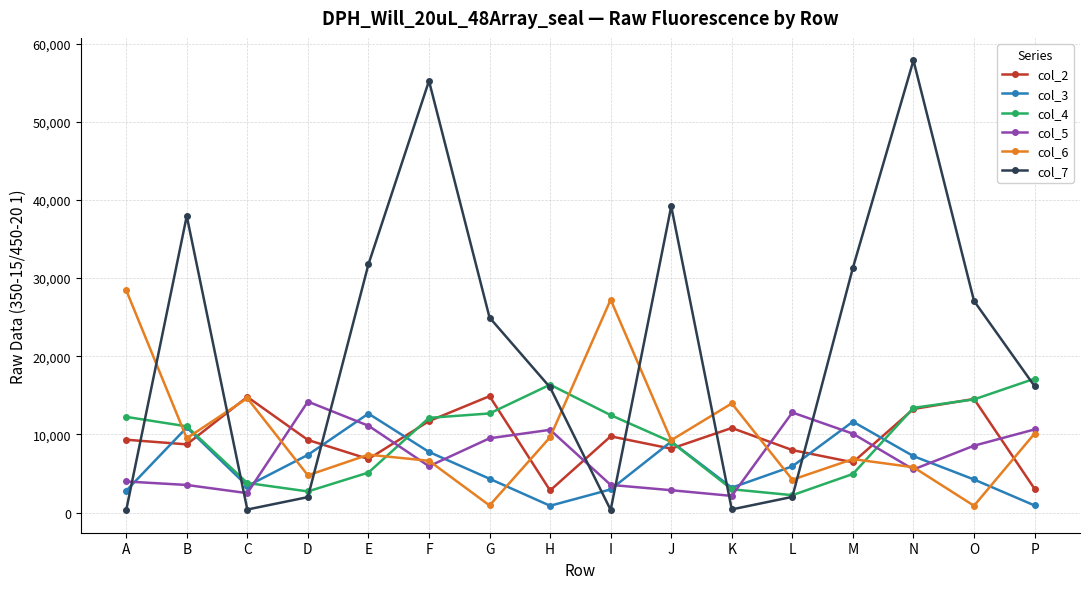

Is it true that col_4 equals 4160 at I?

False